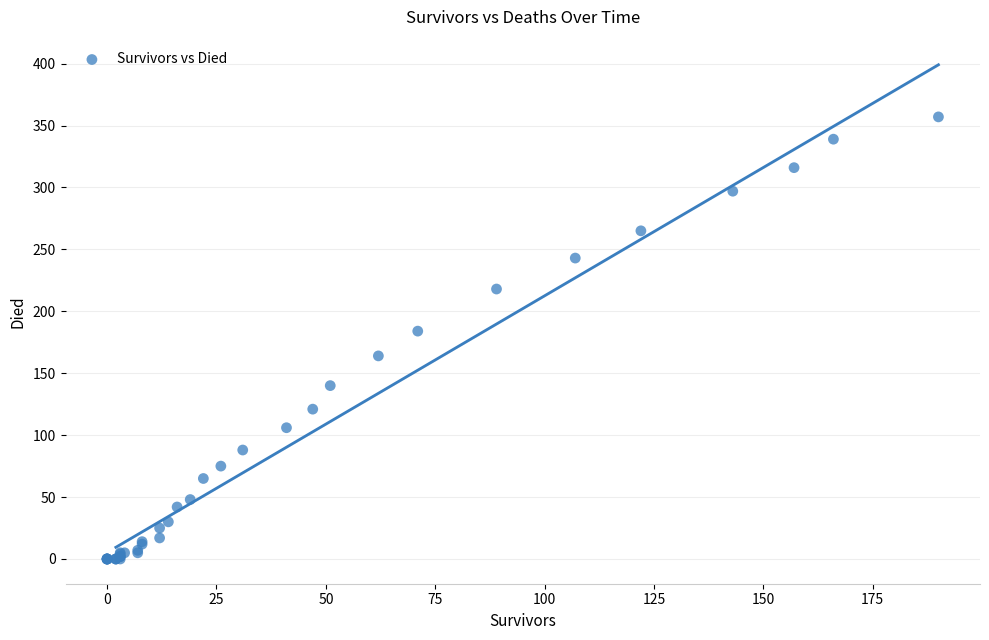

What Y value in the scatter plot is closest to 178?

184